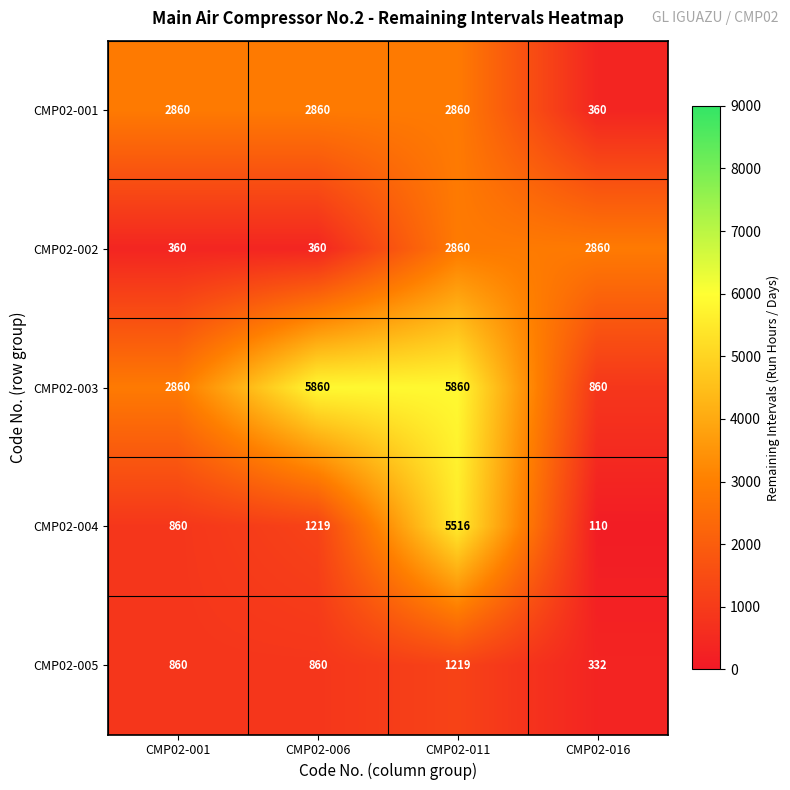

Which series has the largest range (max minus min)?

CMP02-004